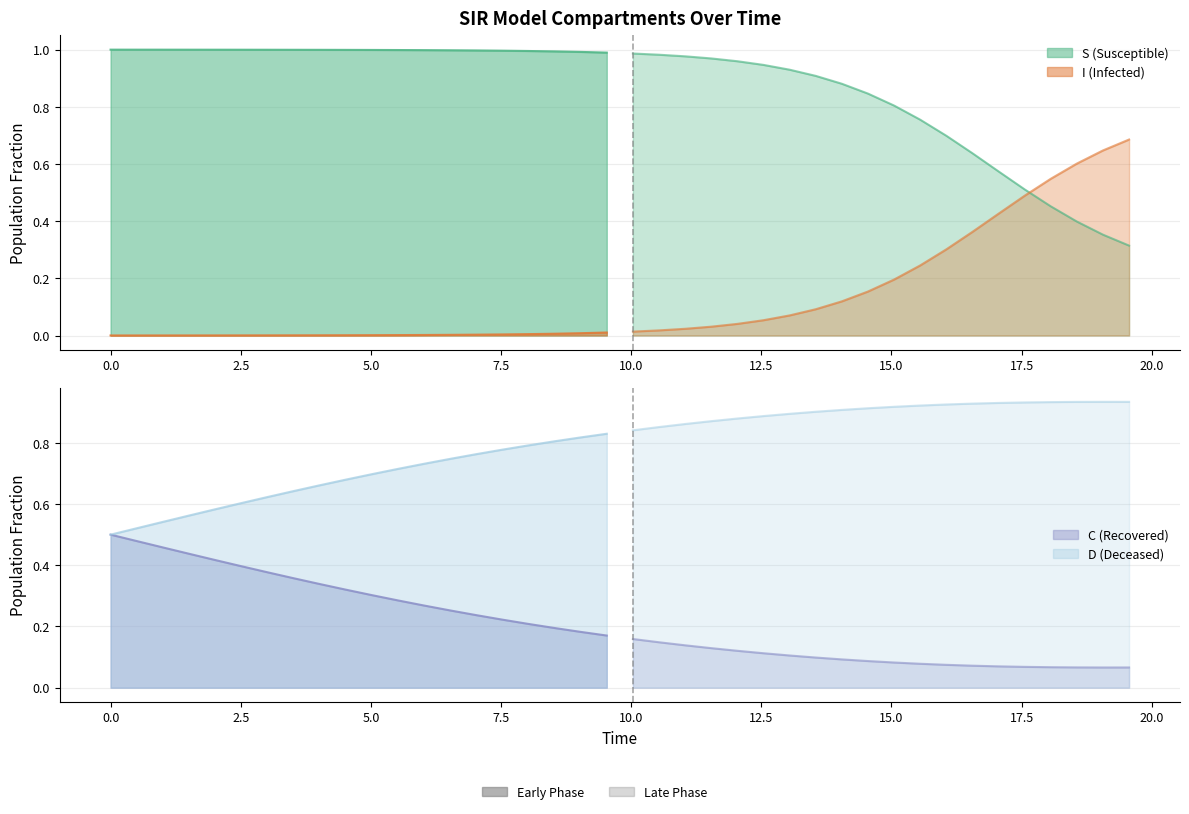

True or false: D has more than 1 interior local peaks.

False